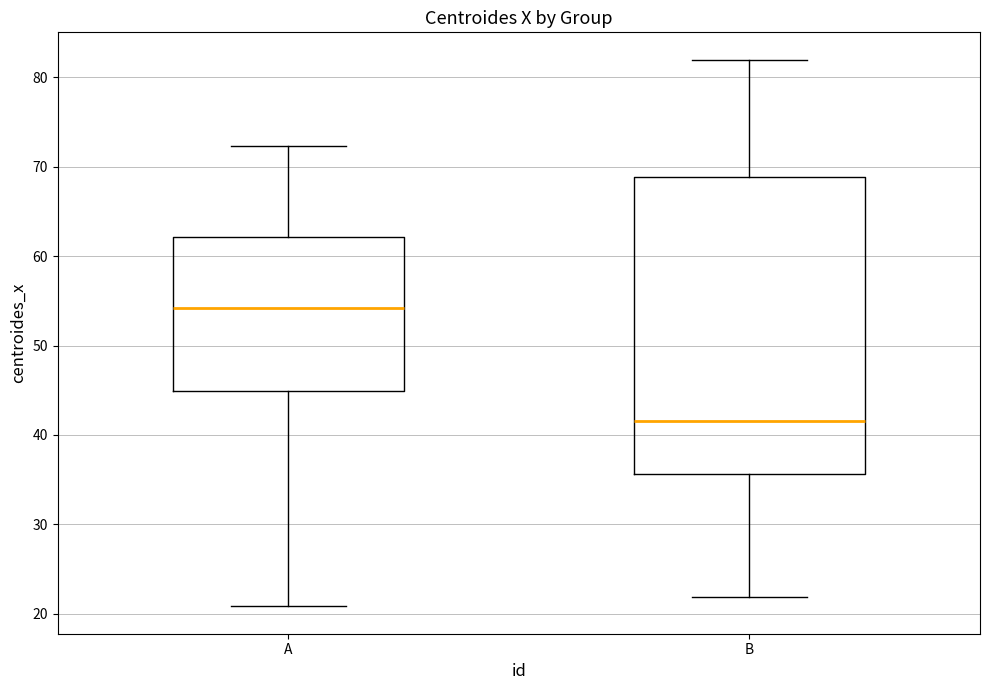

Comparing the boxes themselves (not the whiskers), which one is the tallest?

B